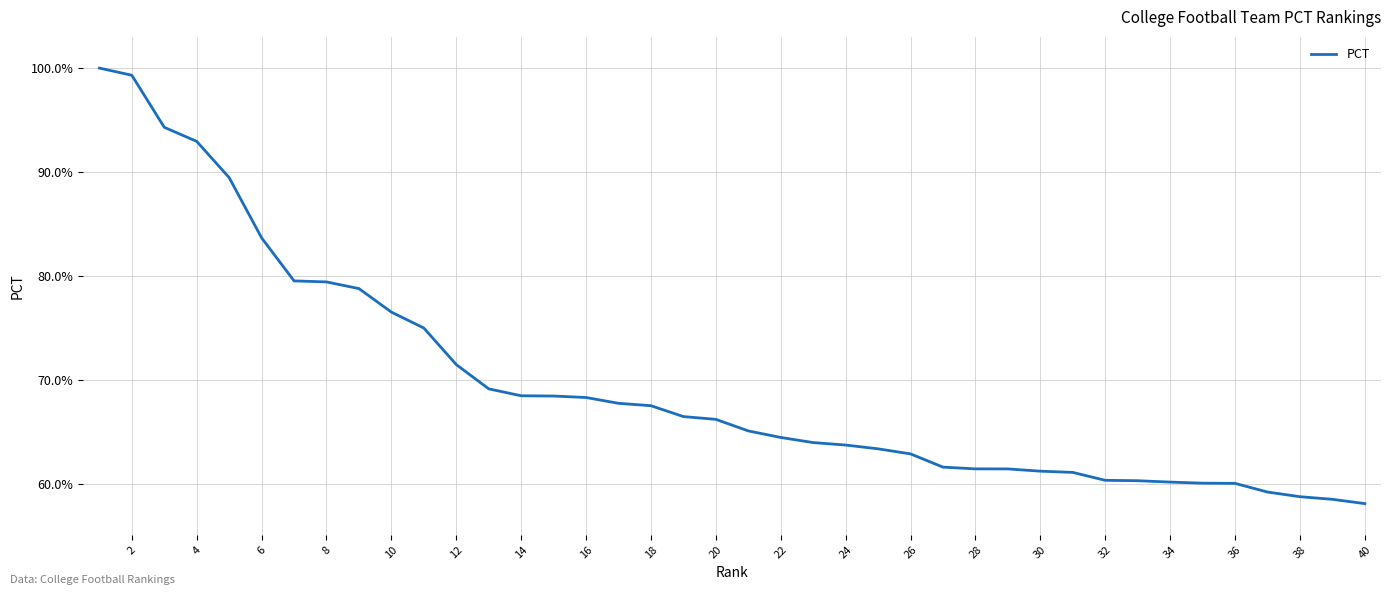

Reading left to right, what are all the values shown in this chart?

1.0	1.0	0.9	0.9	0.9	0.8	0.8	0.8	0.8	0.8	0.8	0.7	0.7	0.7	0.7	0.7	0.7	0.7	0.7	0.7	0.7	0.6	0.6	0.6	0.6	0.6	0.6	0.6	0.6	0.6	0.6	0.6	0.6	0.6	0.6	0.6	0.6	0.6	0.6	0.6